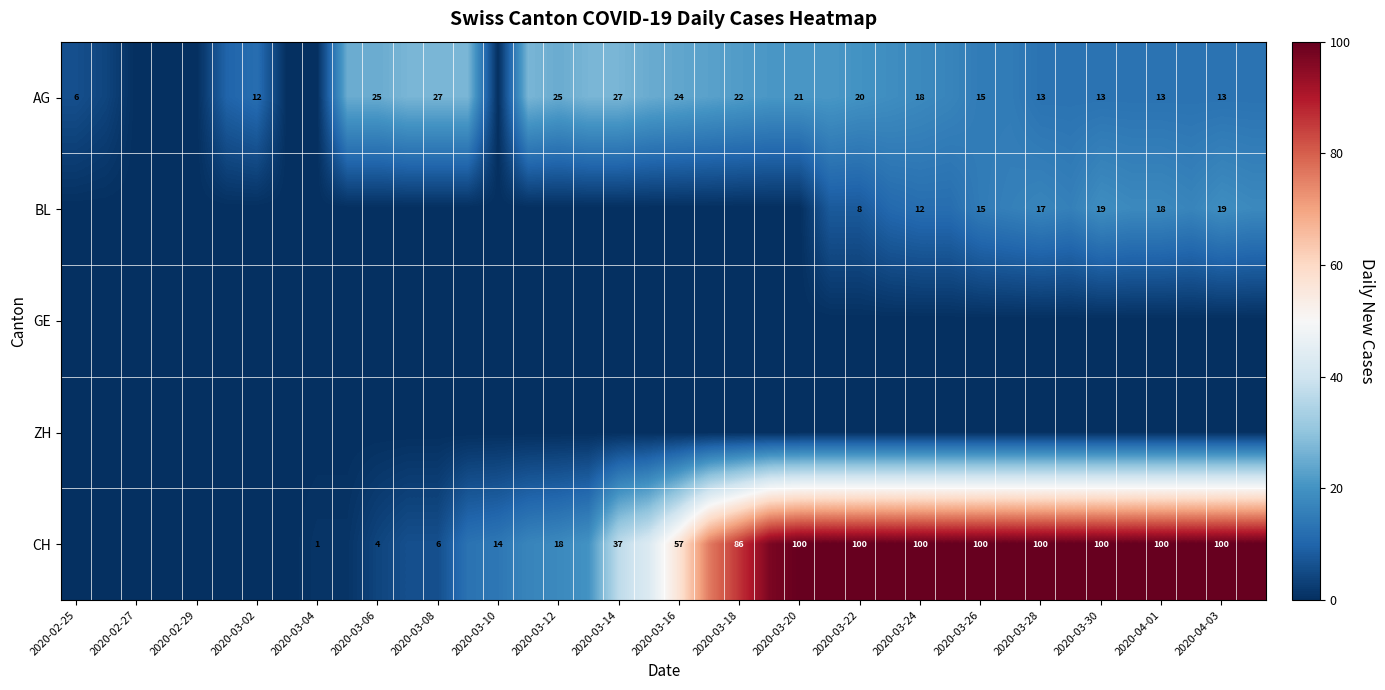

True or false: AG has a value of 12 at 2020-03-16.

False